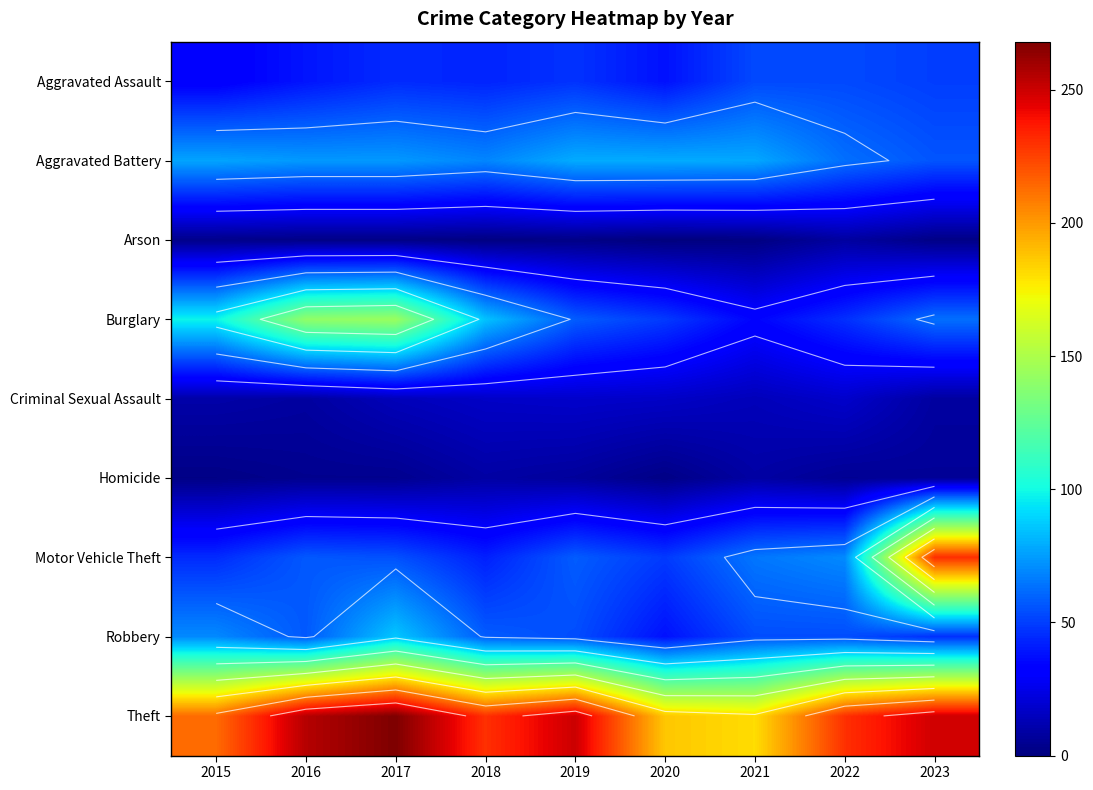

At 2023, list the series in order from largest to smallest.

Theft, Motor Vehicle Theft, Burglary, Aggravated Battery, Aggravated Assault, Robbery, Criminal Sexual Assault, Homicide, Arson